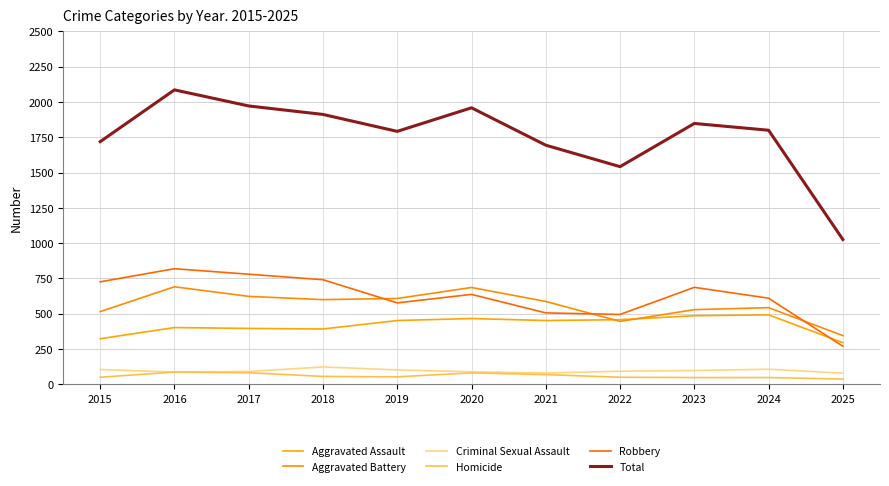

Is it true that Total equals 1792 at 2019?

True